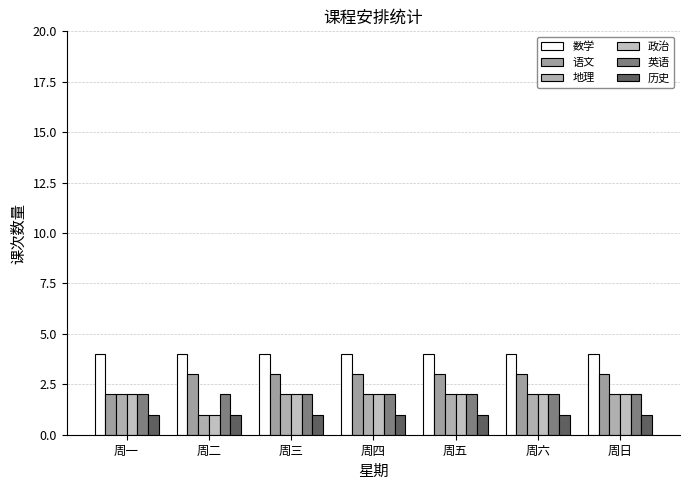

Does the chart contain any negative values?

No